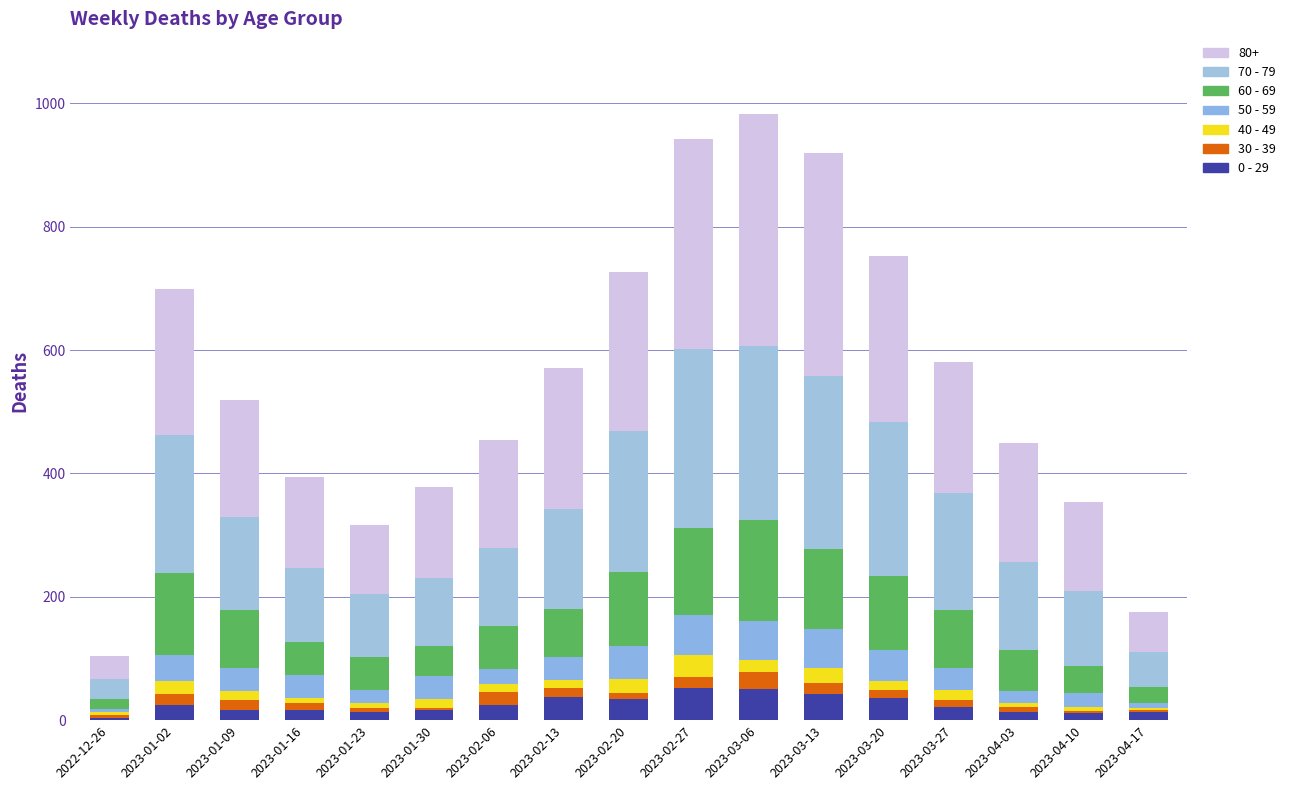

Are the bars horizontal?

No